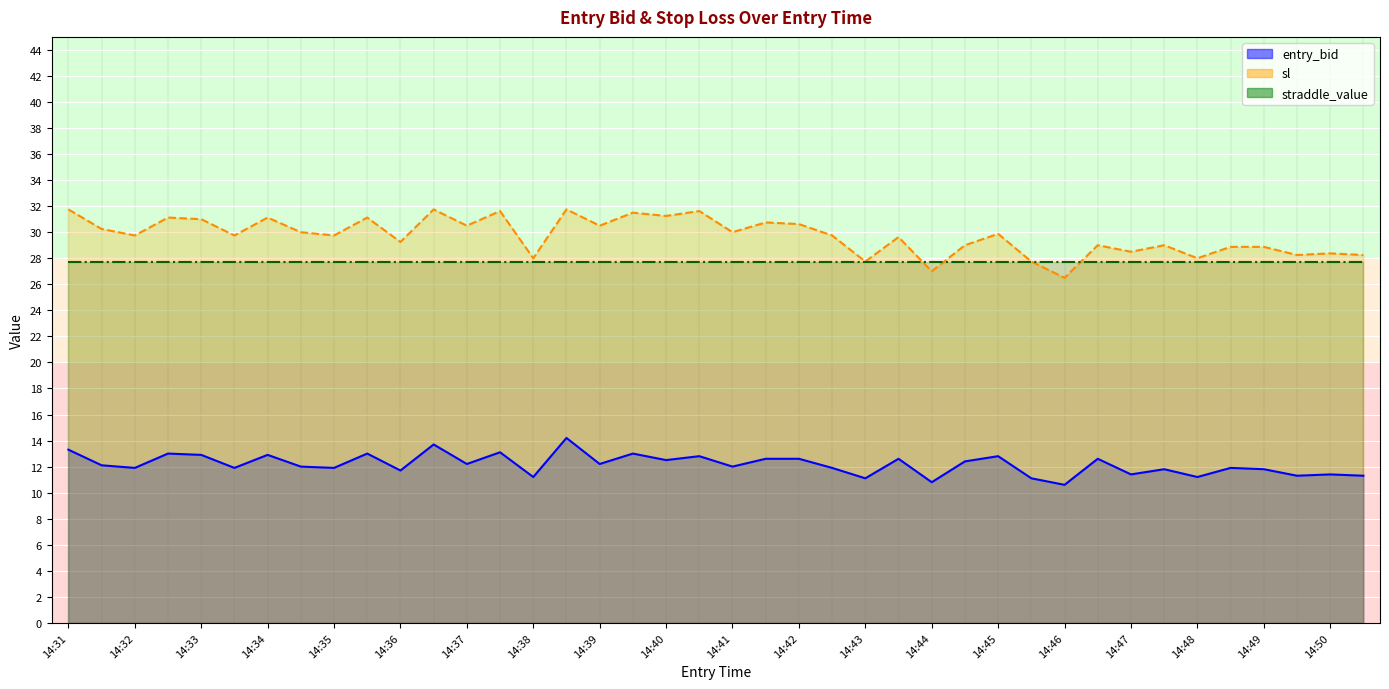

At which label does sl first exceed 29?

14:31